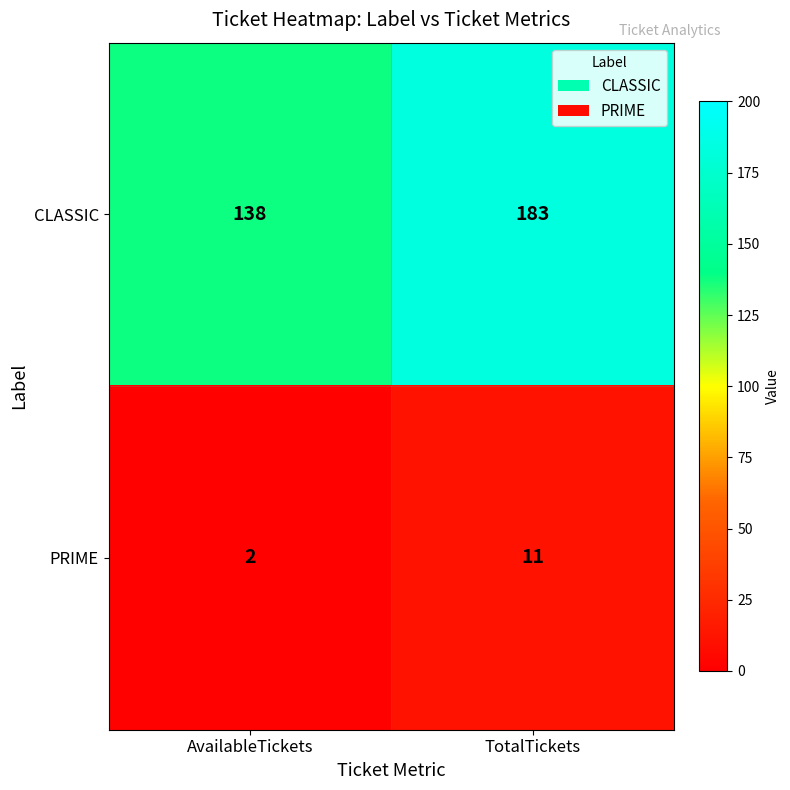

Reading left to right, transcribe all the data shown in this chart.

CLASSIC: AvailableTickets=138	TotalTickets=183
PRIME: AvailableTickets=2	TotalTickets=11